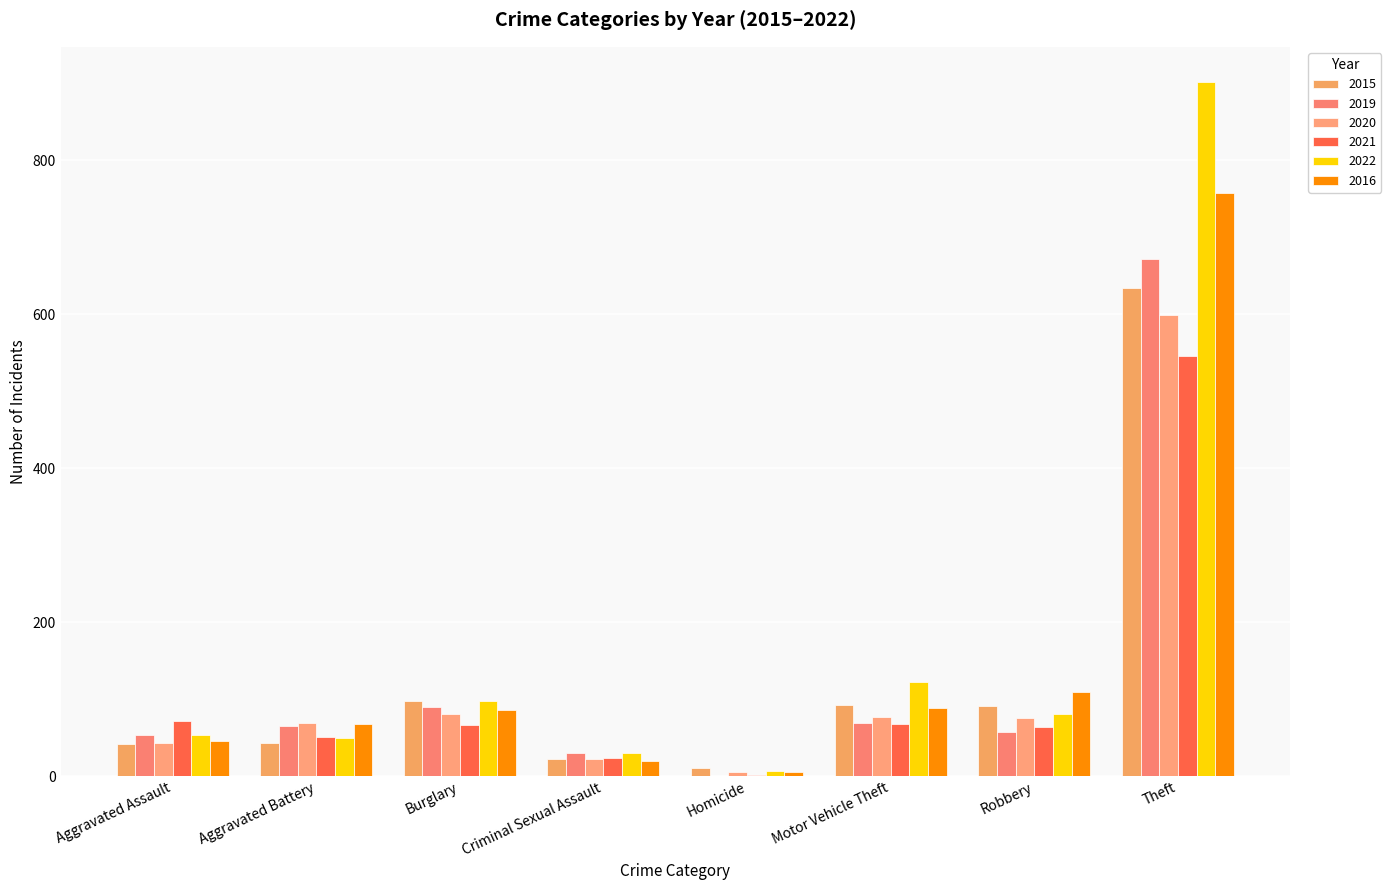

How many groups of bars are there?

8